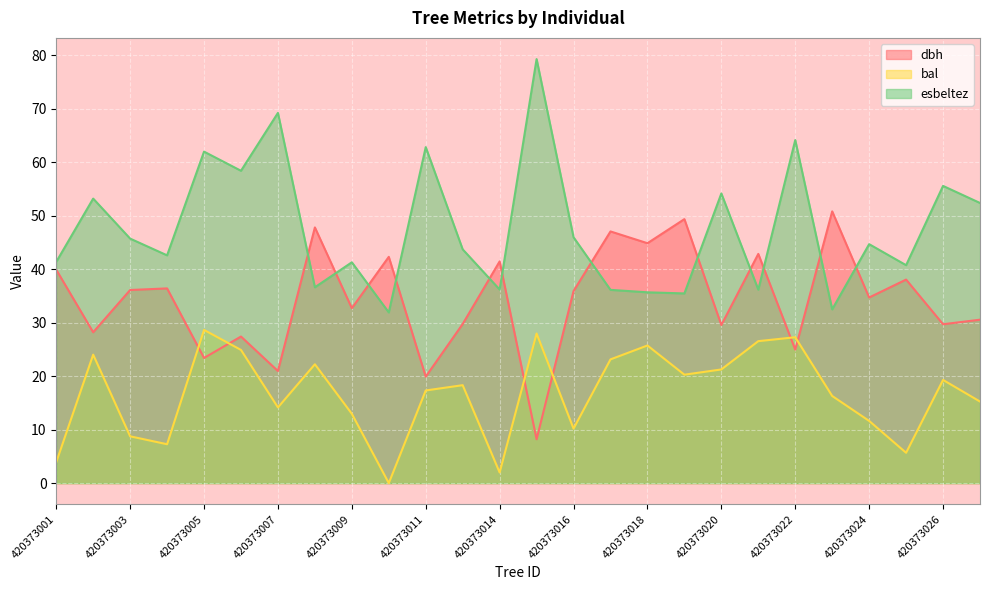

What is the sum of all dbh values?

892.8